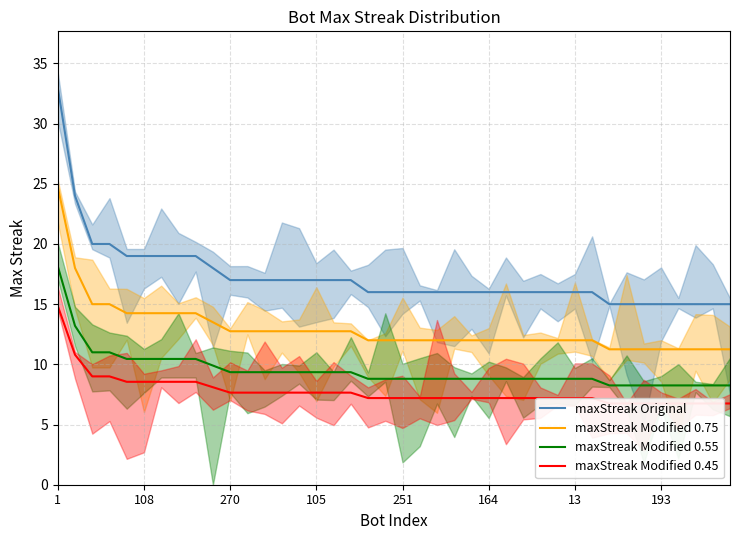

True or false: maxStreak Original and maxStreak Modified 0.55 intersect in this chart.

False